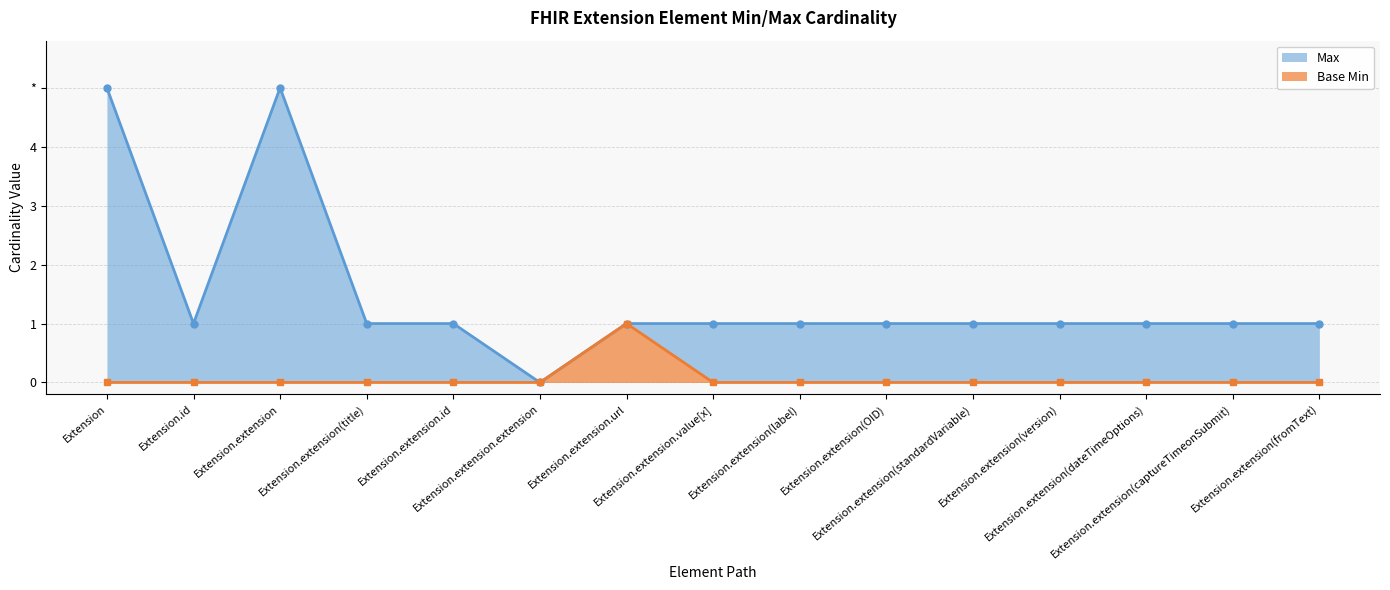

Is the value of Max at Extension.extension.id greater than the value of Base Min at Extension.extension.extension?

Yes